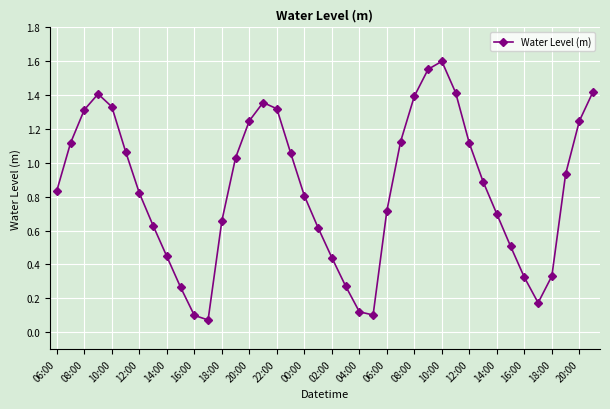

How many points are higher than both their immediate neighbors (excluding endpoints)?

3